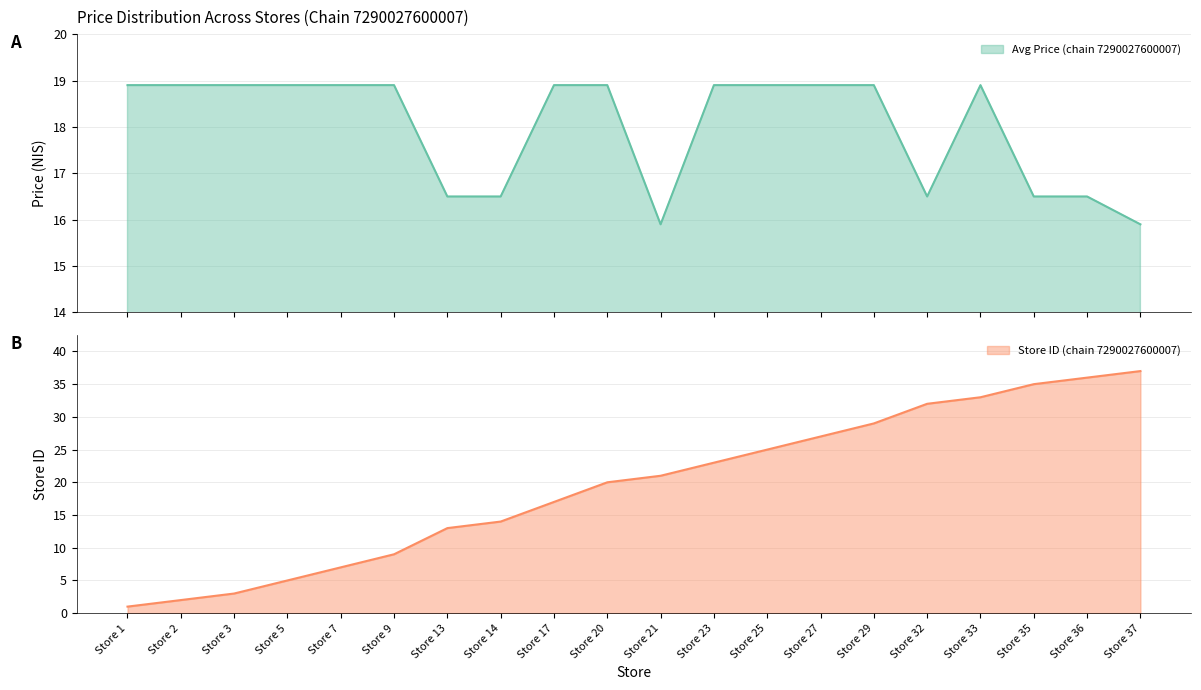

Reading left to right, list all the values displayed in this chart.

Avg Price (chain 7290027600007): Store 1=18.9	Store 2=18.9	Store 3=18.9	Store 5=18.9	Store 7=18.9	Store 9=18.9	Store 13=16.5	Store 14=16.5	Store 17=18.9	Store 20=18.9	Store 21=15.9	Store 23=18.9	Store 25=18.9	Store 27=18.9	Store 29=18.9	Store 32=16.5	Store 33=18.9	Store 35=16.5	Store 36=16.5	Store 37=15.9
Store Count (chain 7290027600007): Store 1=1.0	Store 2=2.0	Store 3=3.0	Store 5=5.0	Store 7=7.0	Store 9=9.0	Store 13=13.0	Store 14=14.0	Store 17=17.0	Store 20=20.0	Store 21=21.0	Store 23=23.0	Store 25=25.0	Store 27=27.0	Store 29=29.0	Store 32=32.0	Store 33=33.0	Store 35=35.0	Store 36=36.0	Store 37=37.0